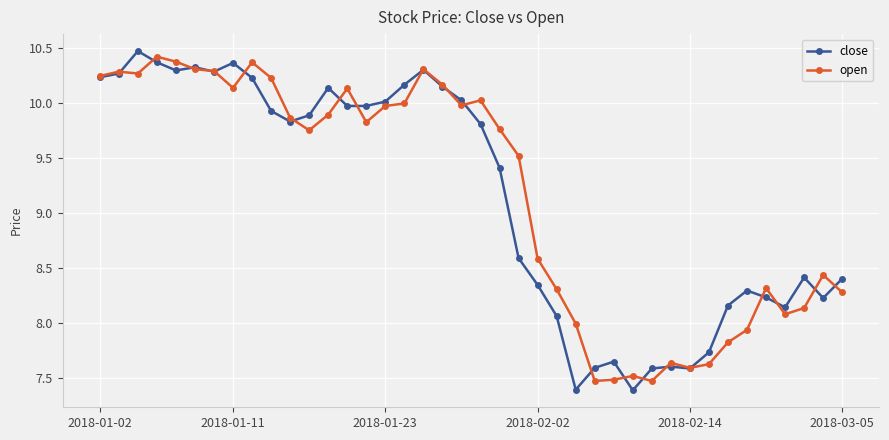

True or false: close has more than 0 points higher than both neighbors.

True